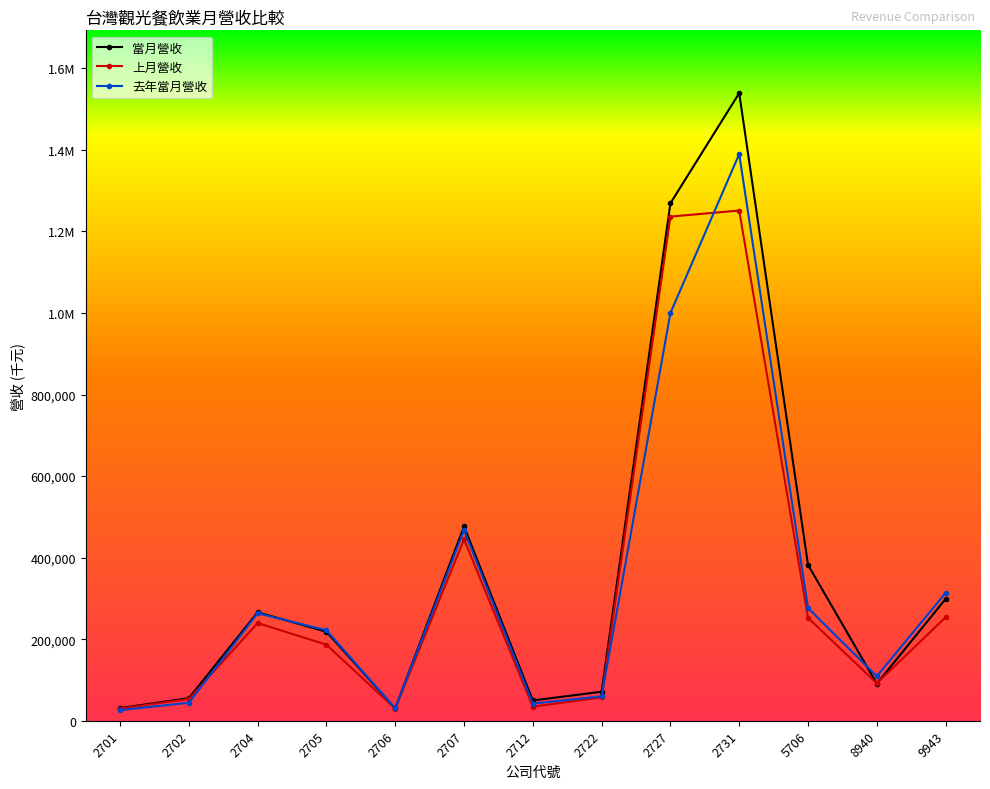

What is the sum of the 當月營收 values at 2712 and 9943?

348775